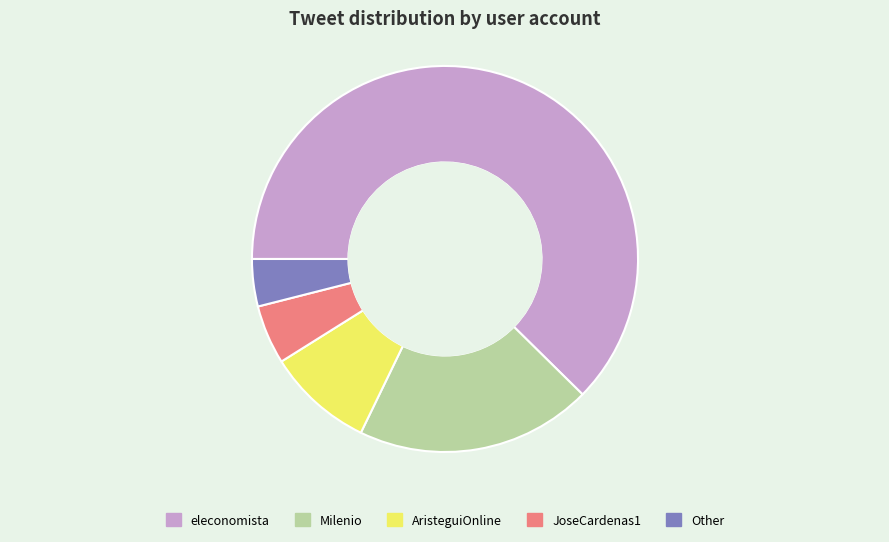

Is the sum of AristeguiOnline and Other greater than half?

No